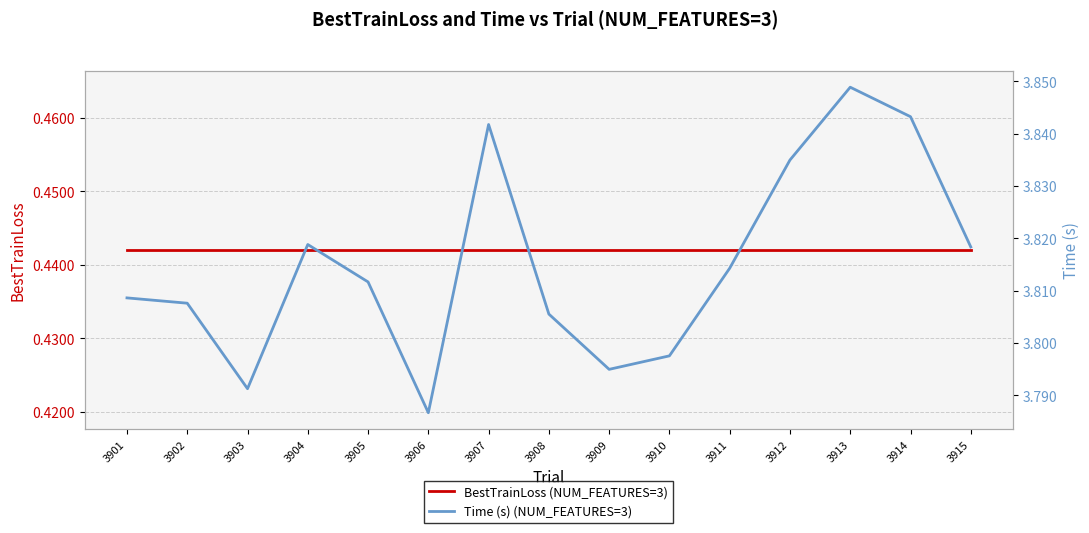

True or false: BestTrainLoss (NUM_FEATURES=3) has a value of 0.4 at 3910.

True